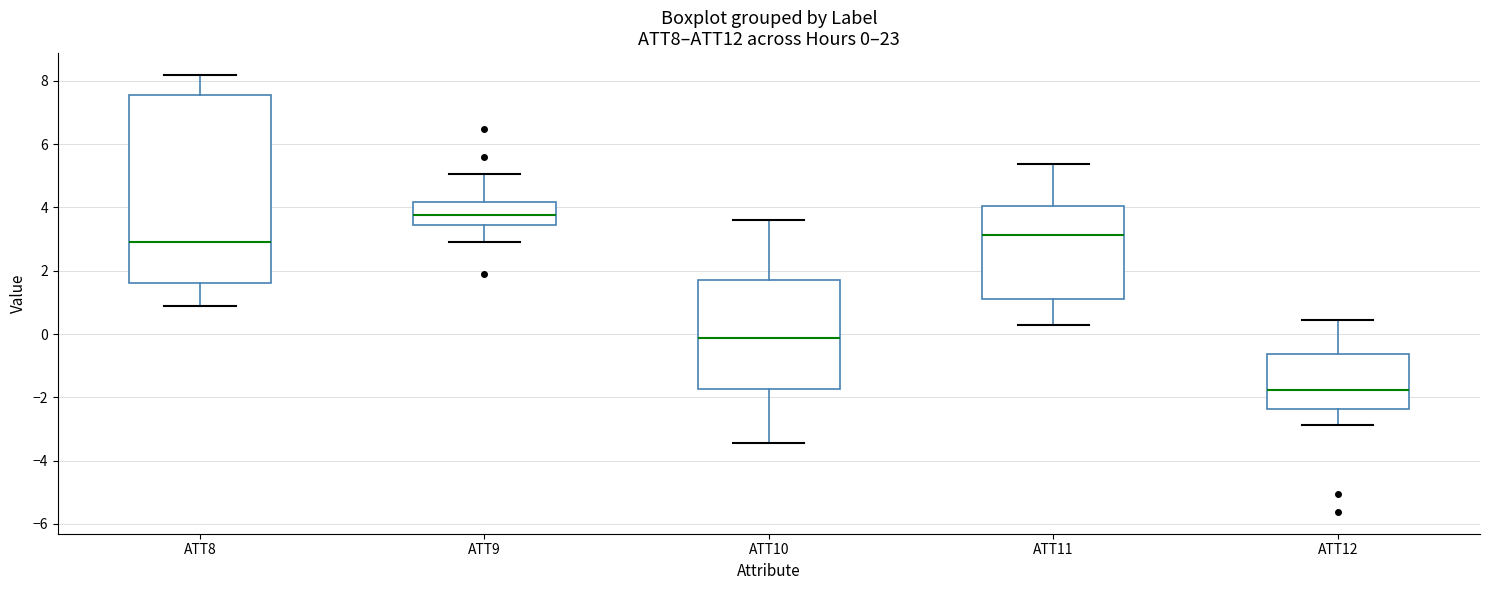

Which box is the tallest, from its lower edge to its upper edge?

ATT8